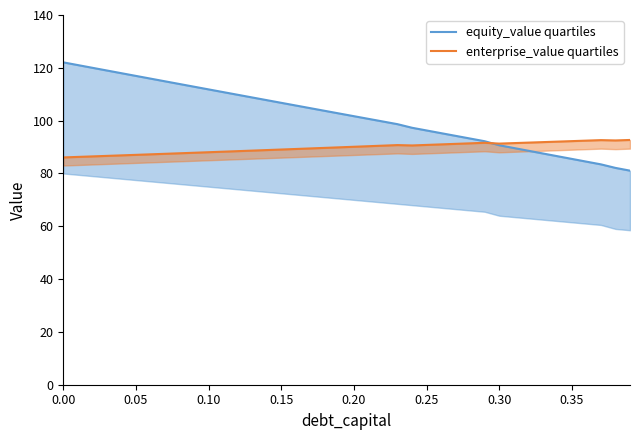

What is the value of the enterprise_value quartiles point at the 21st from the left?

90.1